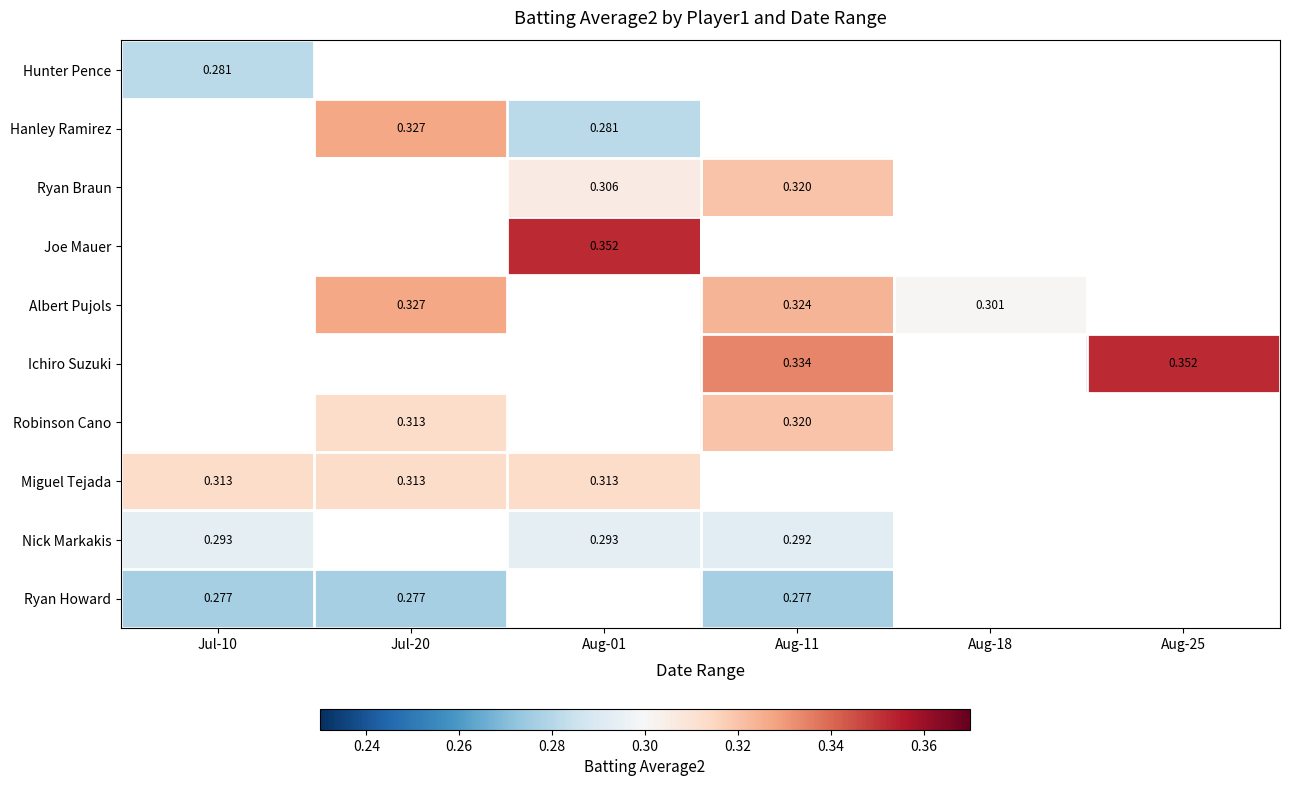

Is it true that Robinson Cano equals 0.3 at Aug-11?

True